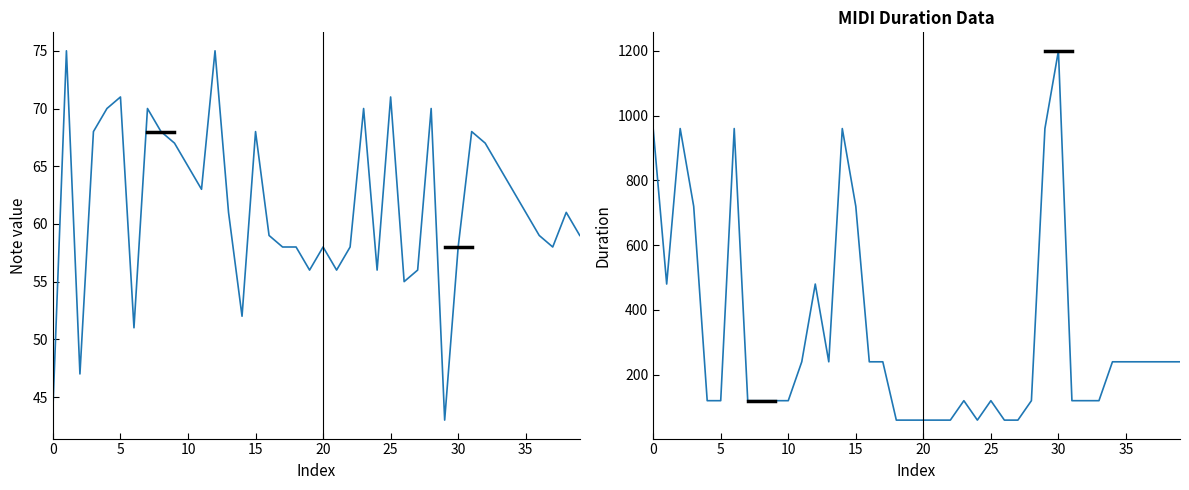

The note series shows 103 at 35. True or false?

False